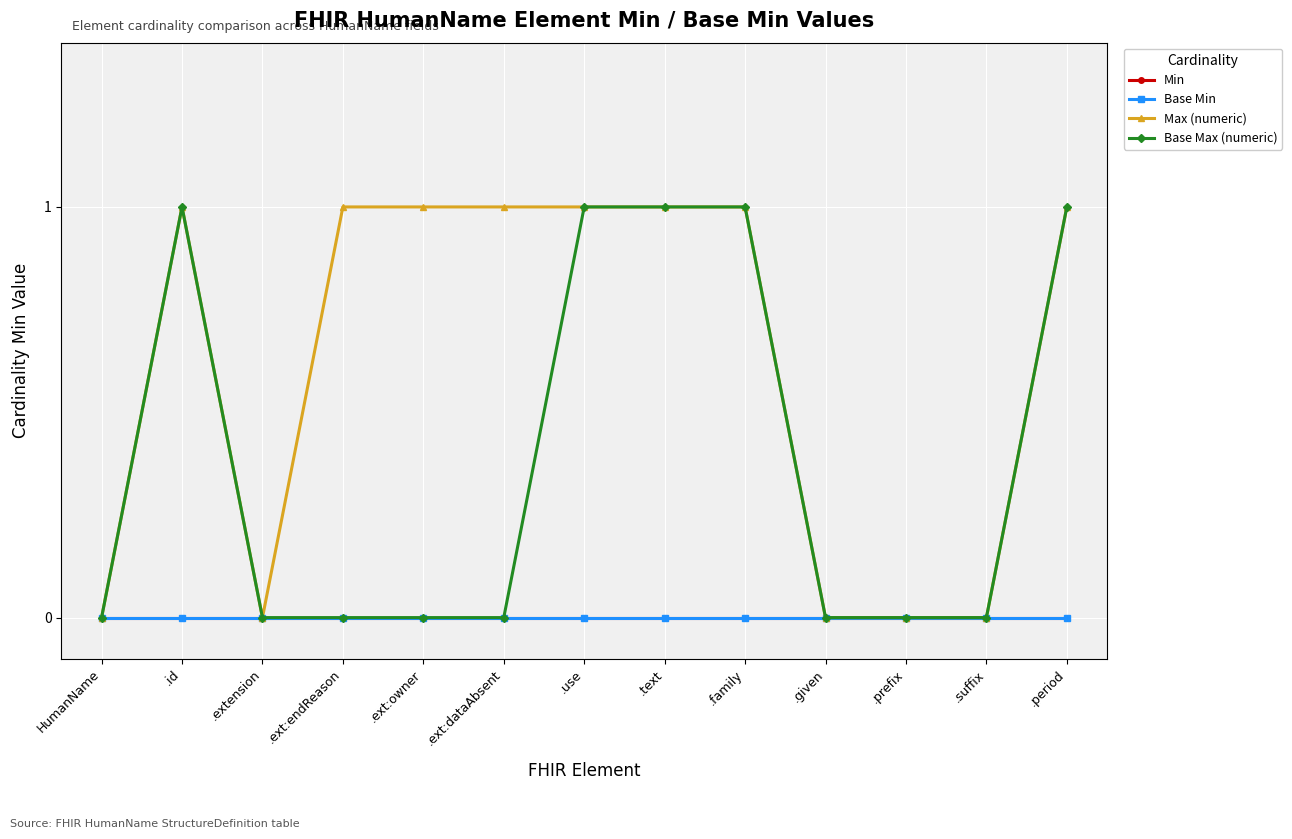

Is the value of Max (numeric) at .use greater than the value of Base Min at .ext:endReason?

Yes